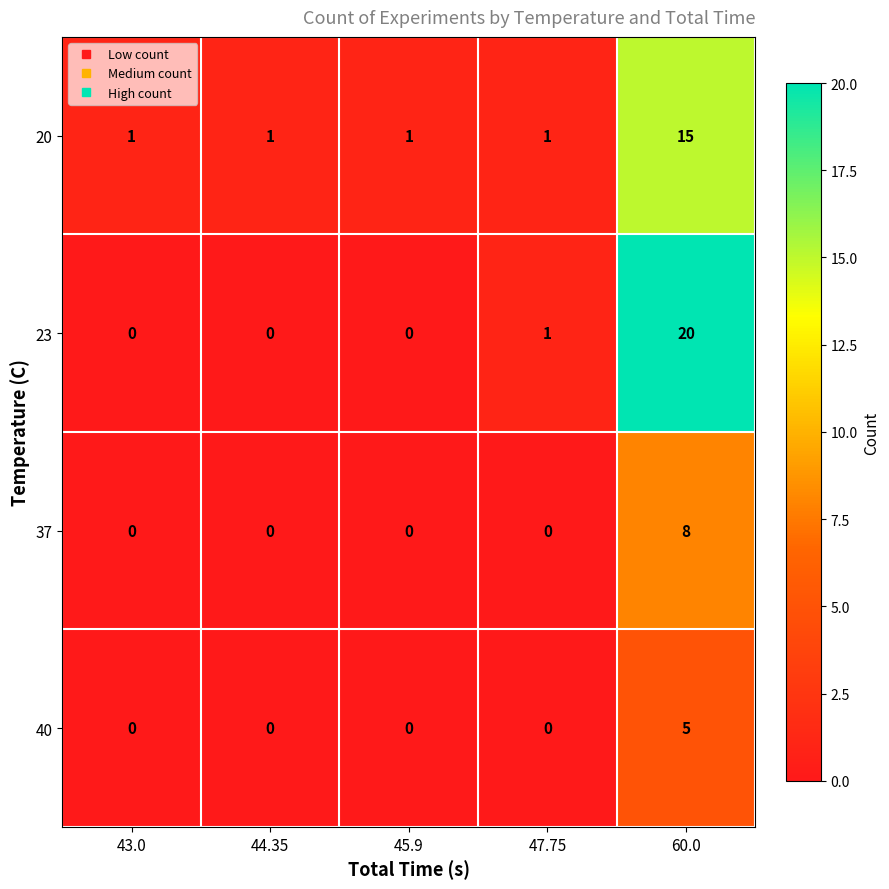

Is it true that 37 equals 0 at 45.9?

True